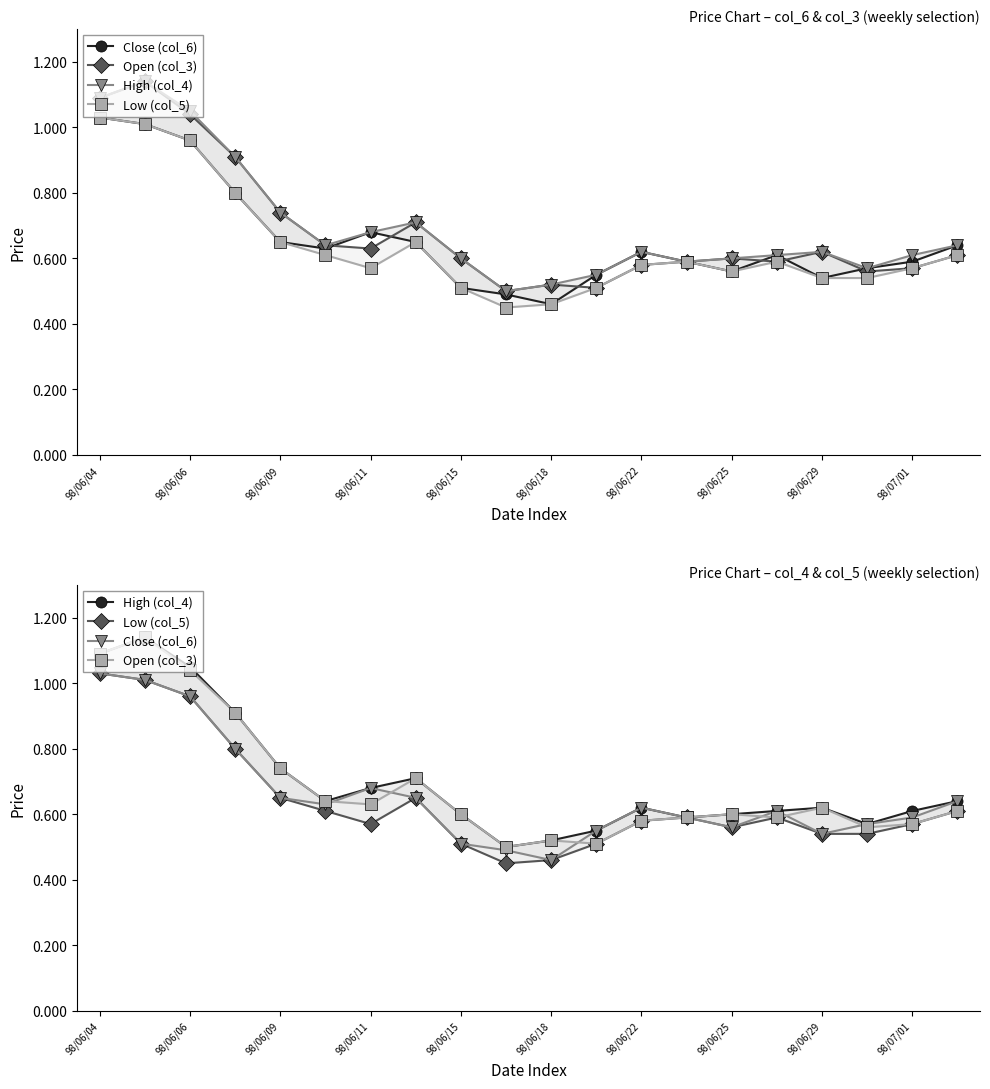

Which series has the widest spread of values?

Open (col_3)